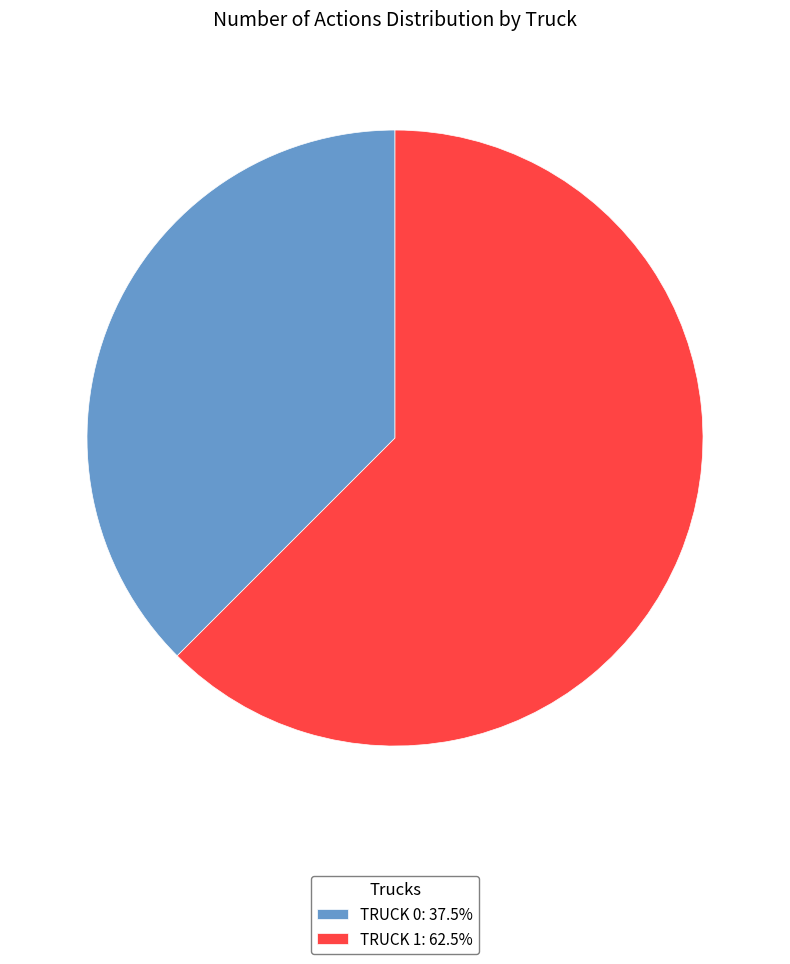

Approximately how many times larger is the value at TRUCK 0: 37.5% compared to TRUCK 1: 62.5%?

0.6